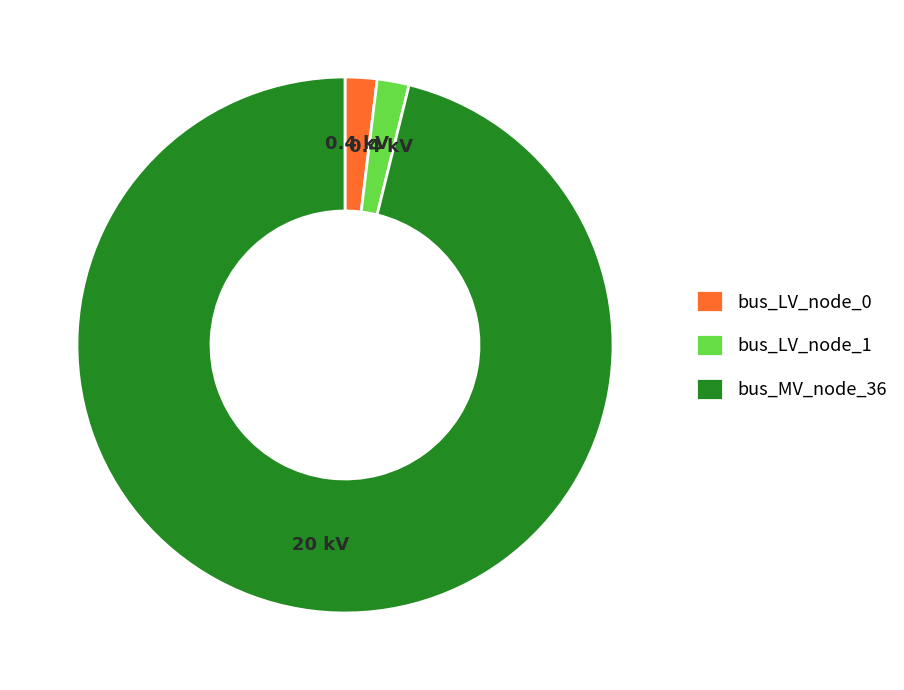

Which category accounts for the majority?

bus_MV_node_36